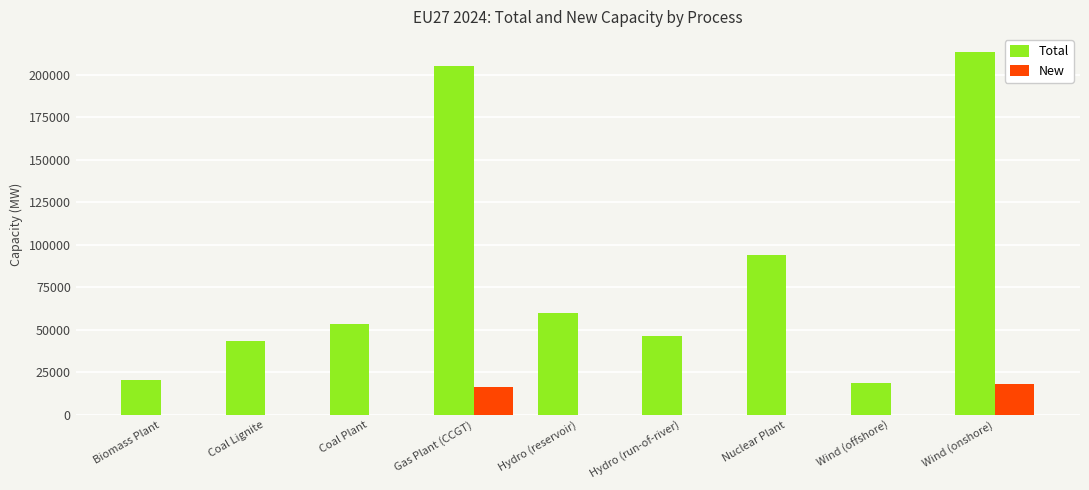

What is the total value across all series at Wind (onshore)?

231370